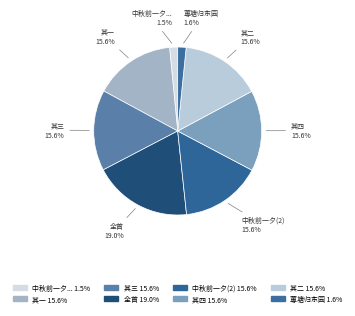

Which slice is the largest?

全首